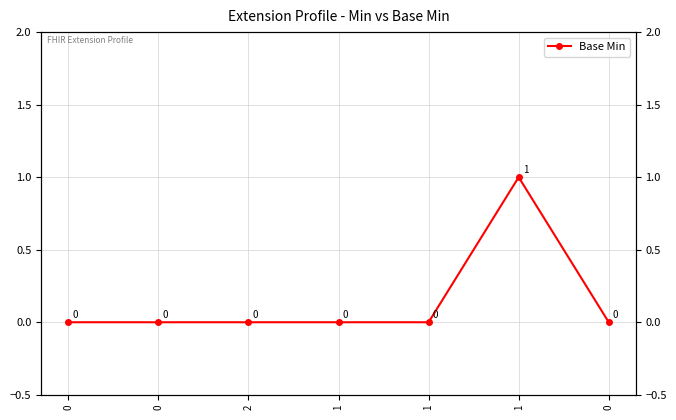

Reading left to right, list all the values displayed in this chart.

0	0	0	0	0	1	0